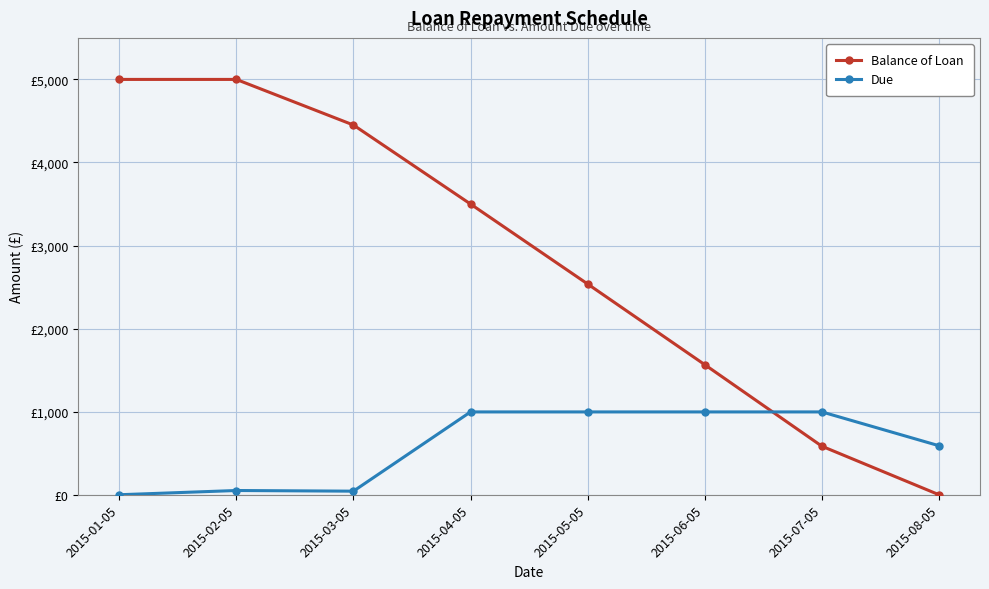

What are all the series names shown in the legend?

Balance of Loan, Due